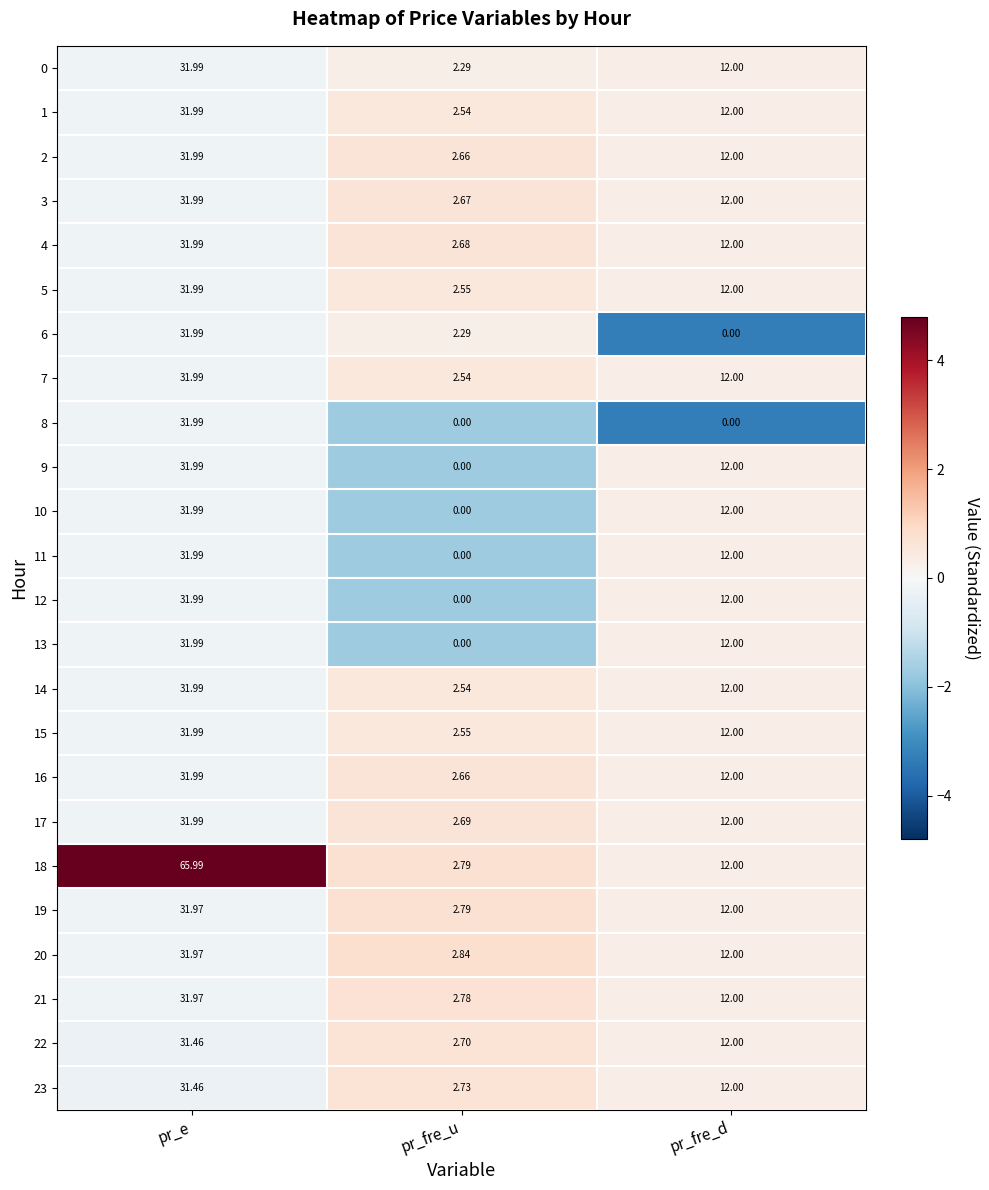

Which label corresponds to the largest value in the chart?

pr_e